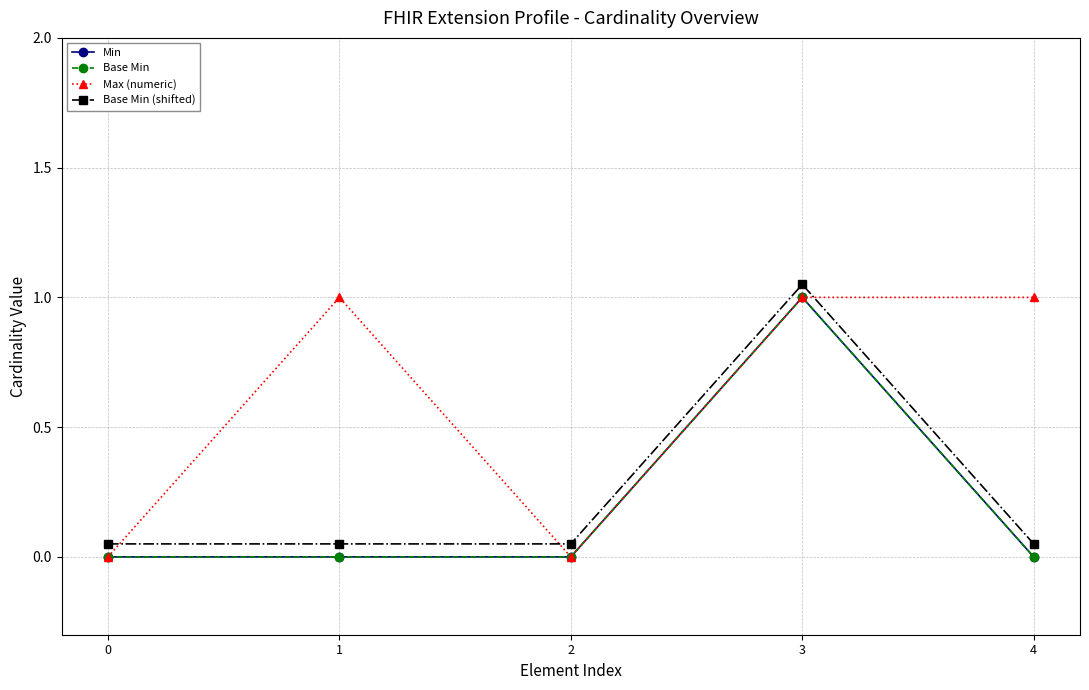

Is this an area chart (filled region under the line)?

No